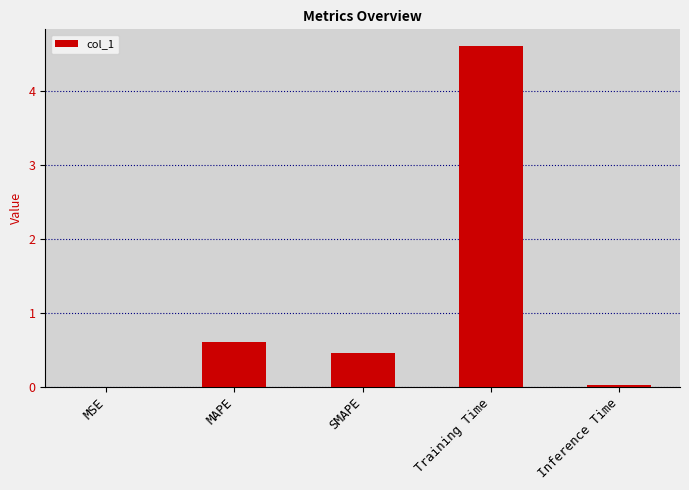

Which label corresponds to the largest value in the chart?

Training Time